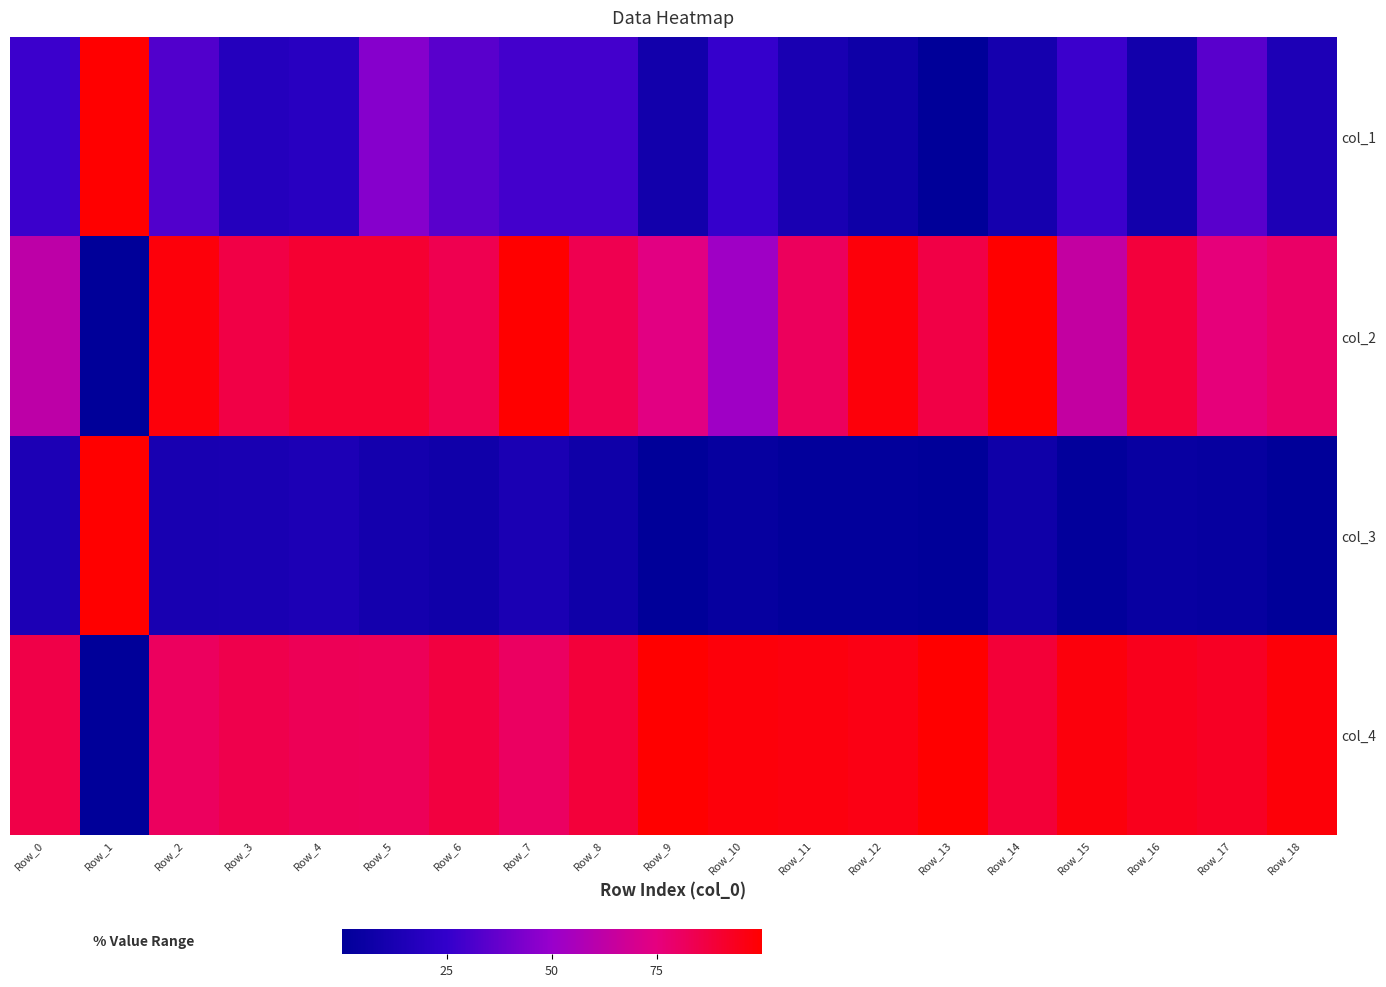

What is the average value of the col_4 series?

86.2